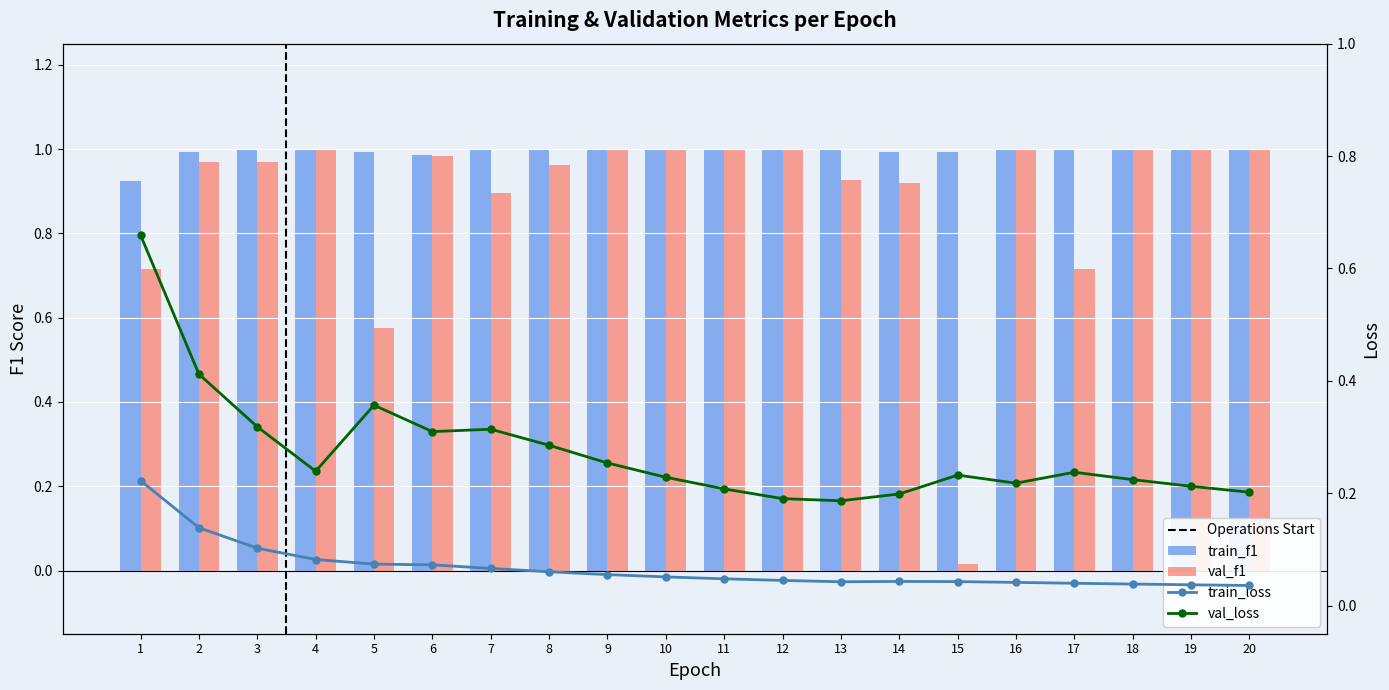

What is the total value across all series at 10?

2.3